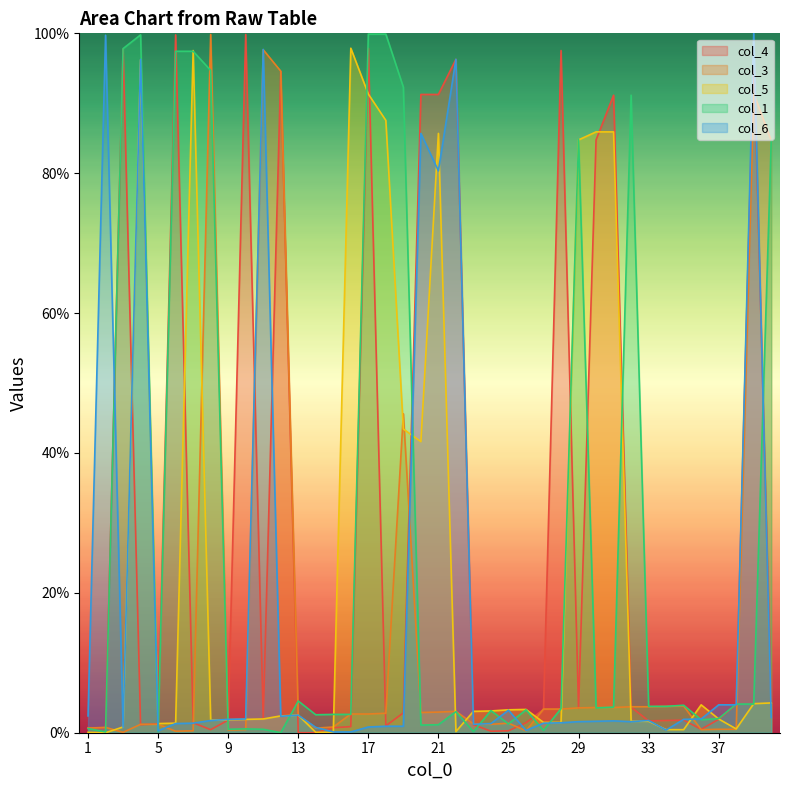

True or false: col_5 has a value of 2.9 at 9.

False